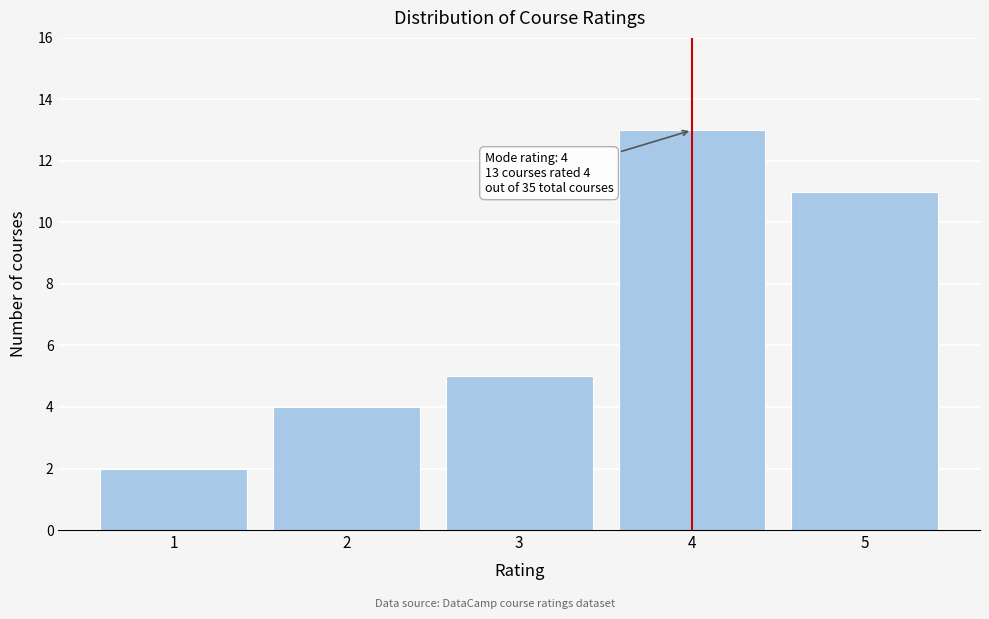

Over which range of the x-axis is the bar tallest?

3.5 to 4.5